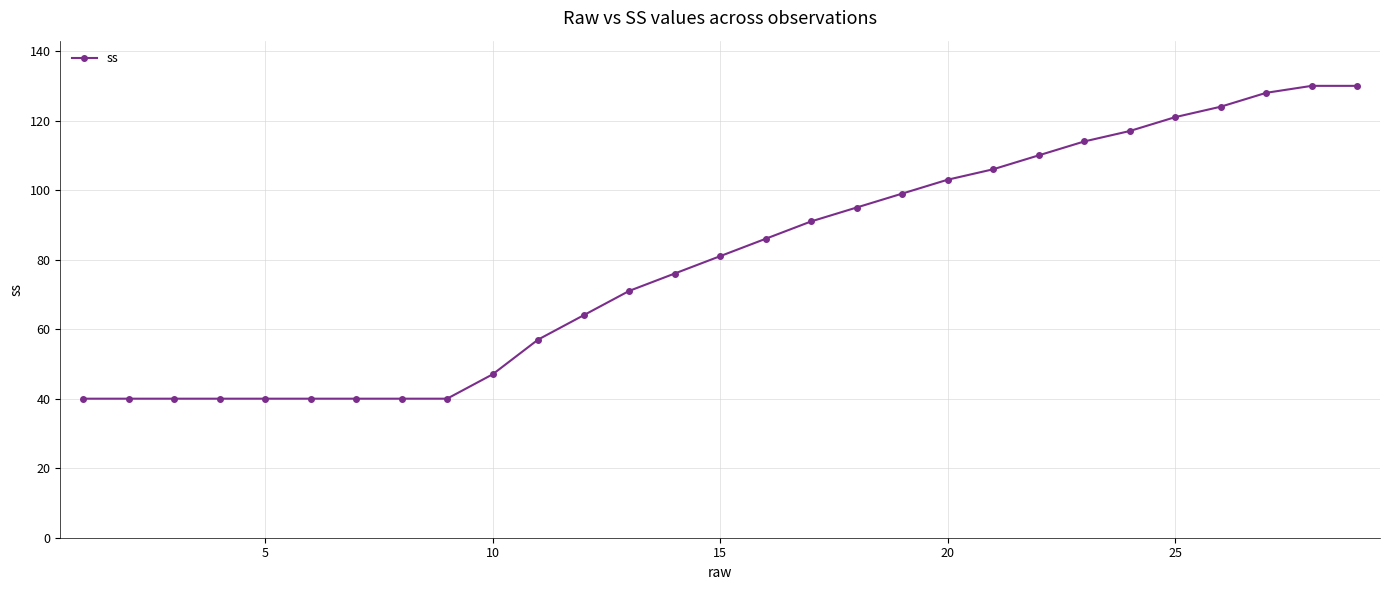

What is the difference between the second highest and minimum values?

90